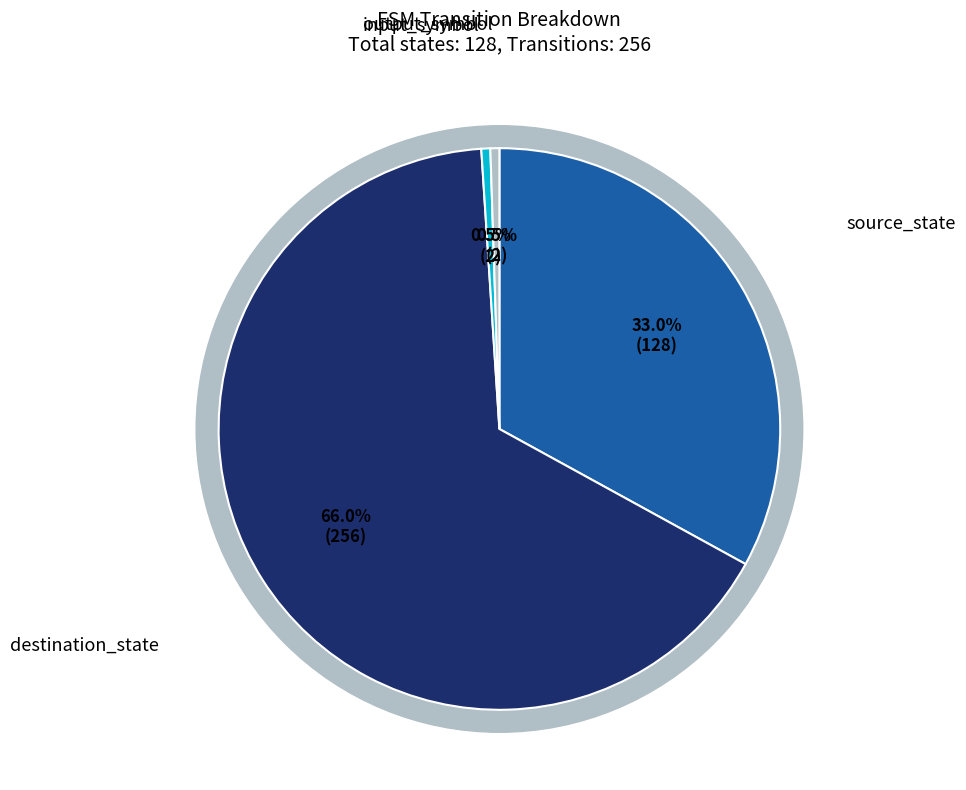

To the nearest percent, what percentage of the pie is input_symbol?

1%